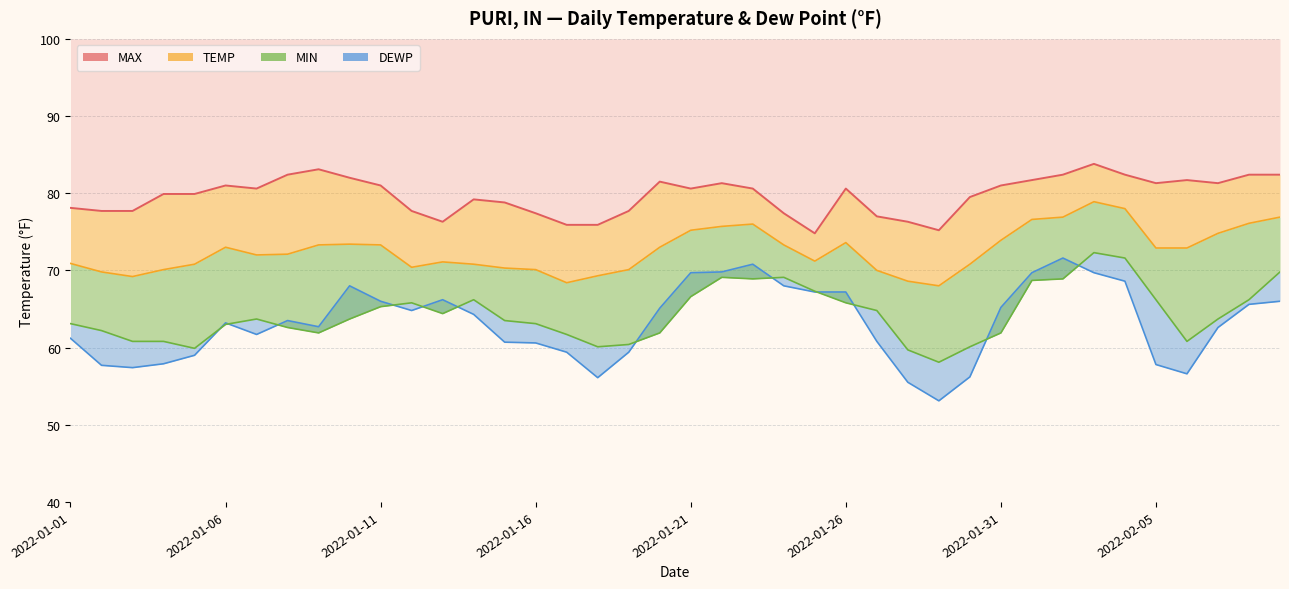

At which category is the sum across all series the highest?

2022-02-03